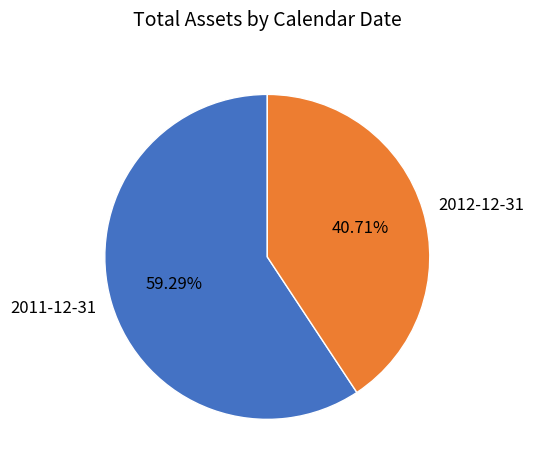

What percentage is the 2012-12-31 slice, to the nearest percent?

41%